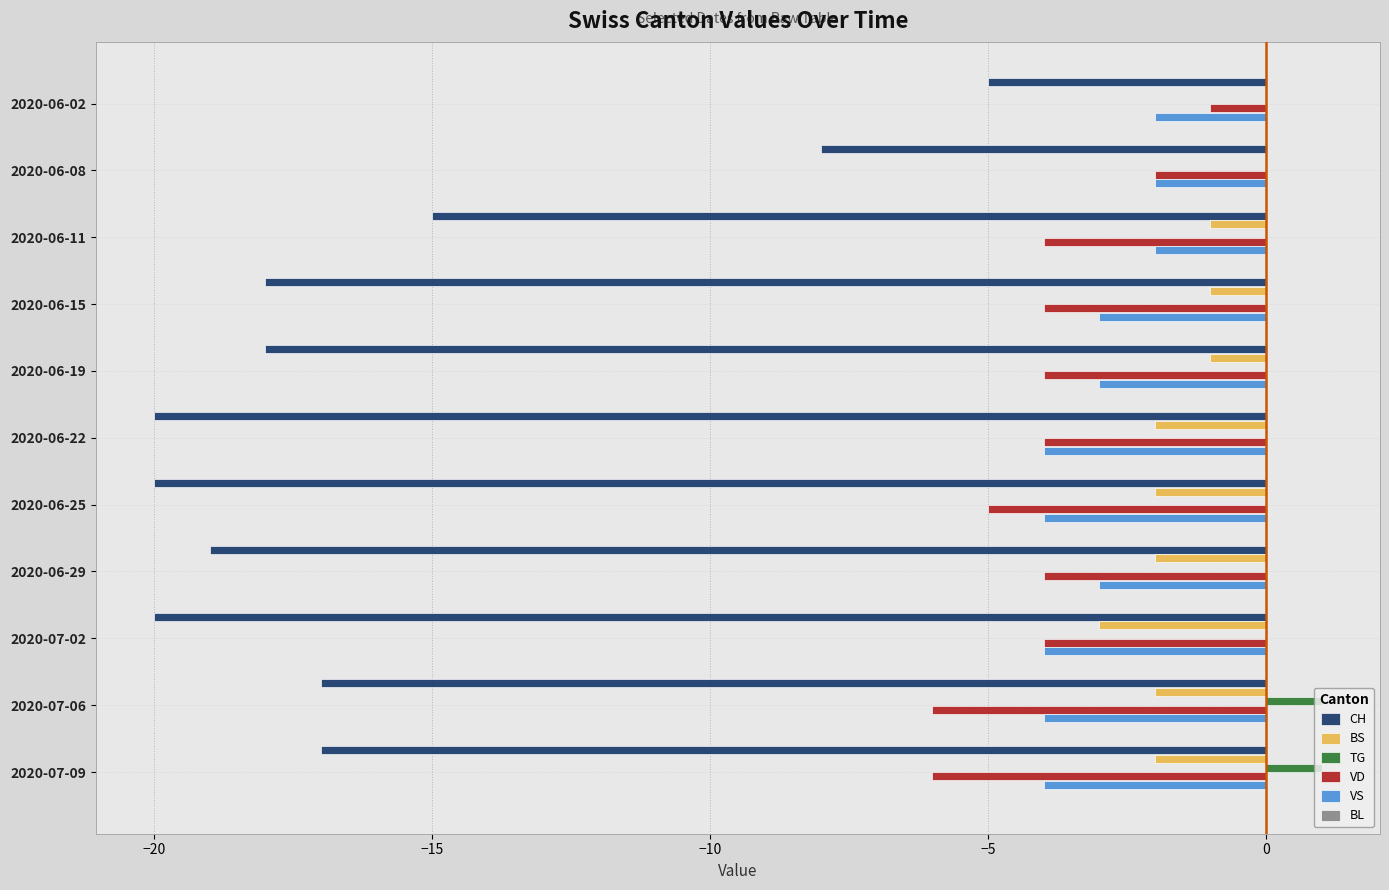

The TG series shows 0 at 2020-07-06. True or false?

False